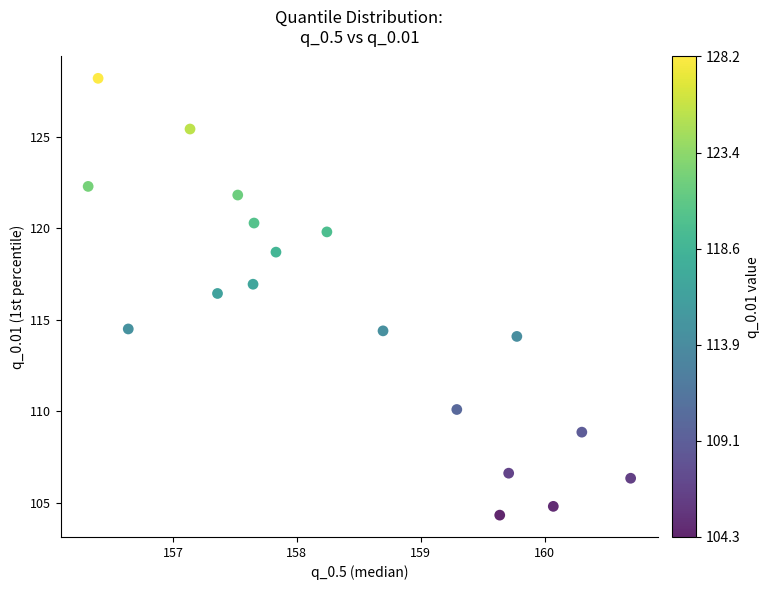

What is the range of Y values (max minus min)?

23.9